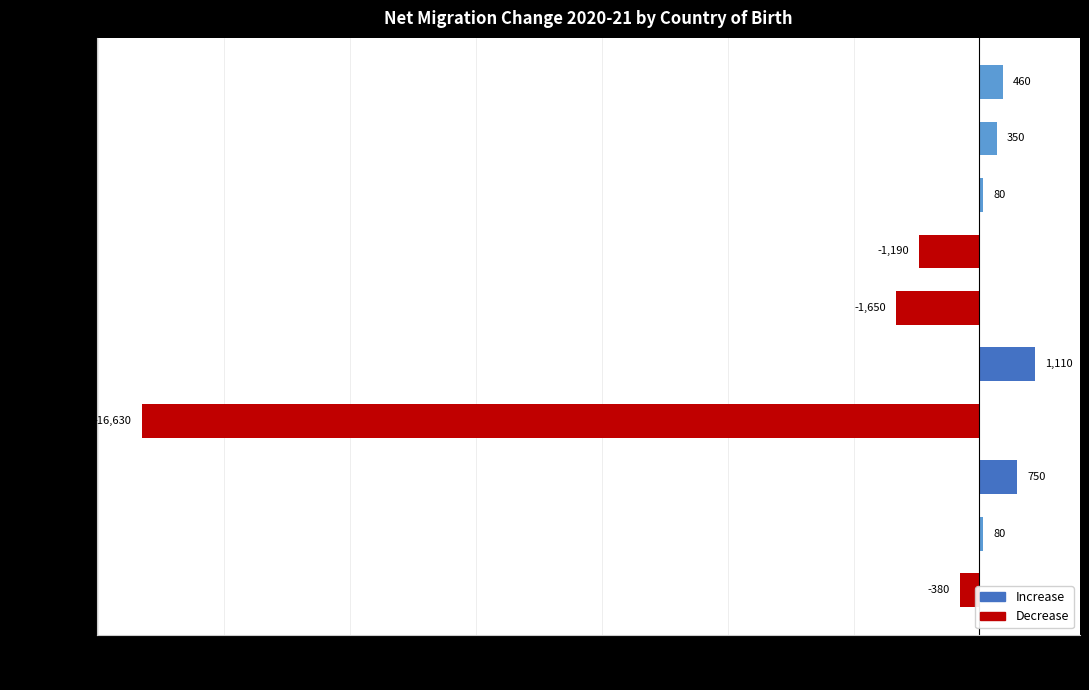

What value does the data have at Vietnam, to the nearest 50?

100